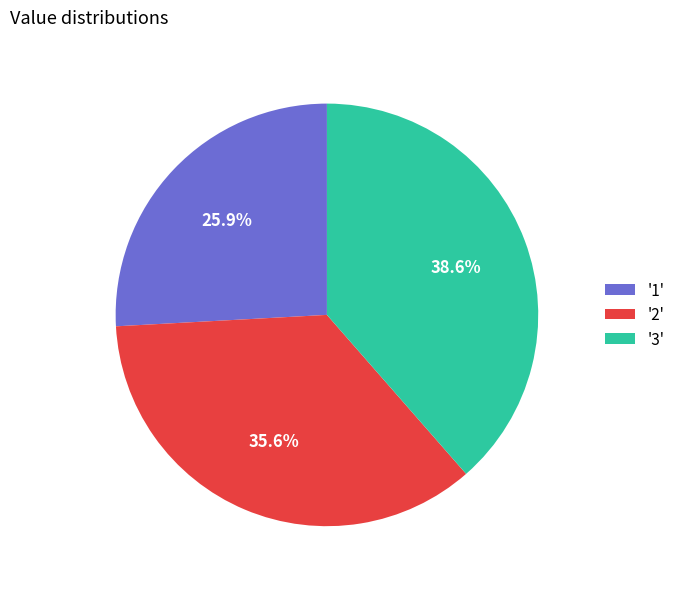

Combined, do '2' and '3' account for over 50%?

Yes